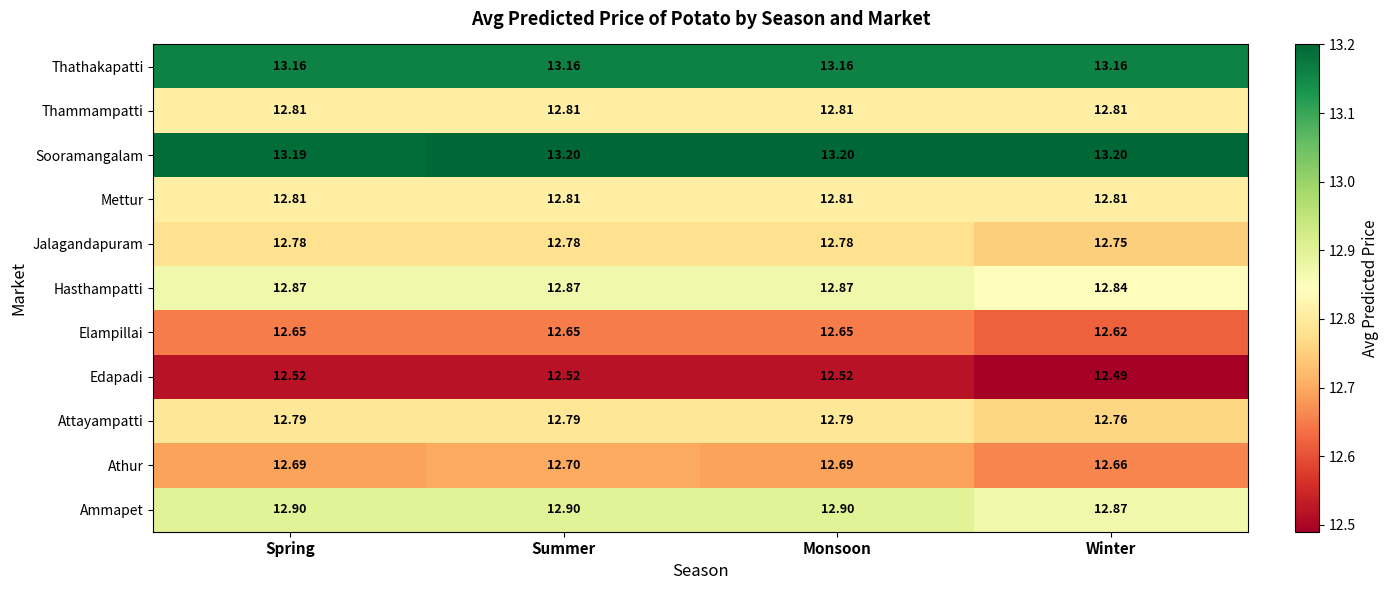

At which label is Sooramangalam closest to 13?

Spring